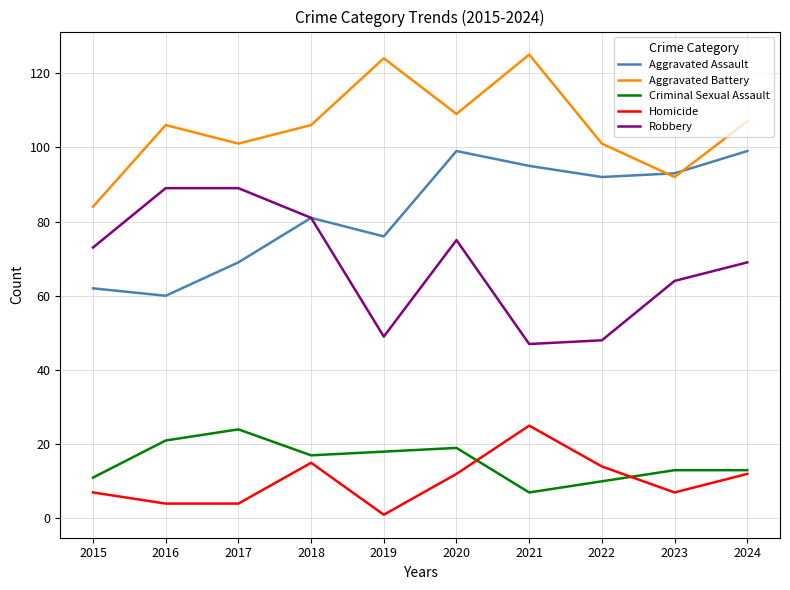

Reading right to left, list all the values displayed in this chart.

Aggravated Assault: 2024=99	2023=93	2022=92	2021=95	2020=99	2019=76	2018=81	2017=69	2016=60	2015=62
Aggravated Battery: 2024=107	2023=92	2022=101	2021=125	2020=109	2019=124	2018=106	2017=101	2016=106	2015=84
Criminal Sexual Assault: 2024=13	2023=13	2022=10	2021=7	2020=19	2019=18	2018=17	2017=24	2016=21	2015=11
Homicide: 2024=12	2023=7	2022=14	2021=25	2020=12	2019=1	2018=15	2017=4	2016=4	2015=7
Robbery: 2024=69	2023=64	2022=48	2021=47	2020=75	2019=49	2018=81	2017=89	2016=89	2015=73